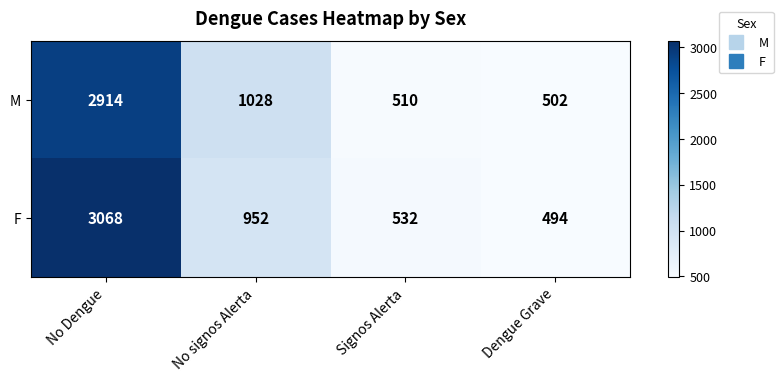

What is the maximum value shown in the chart?

3068